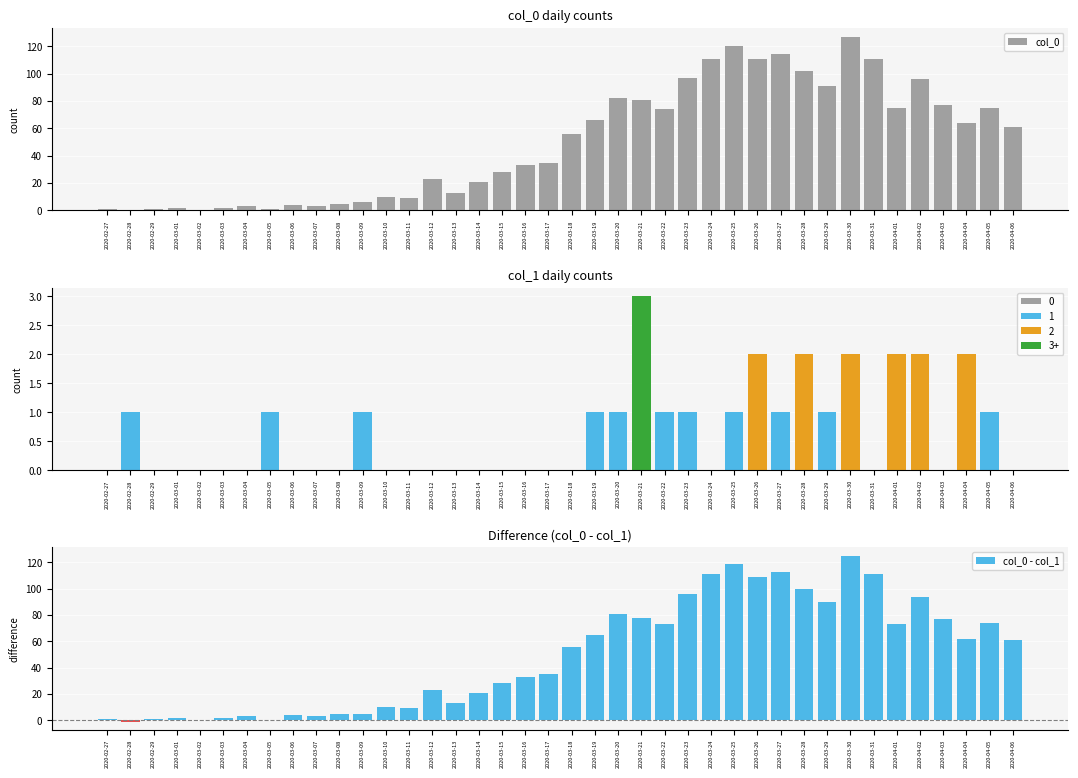

What are all the series names shown in the legend?

col_0, col_1, col_0 - col_1